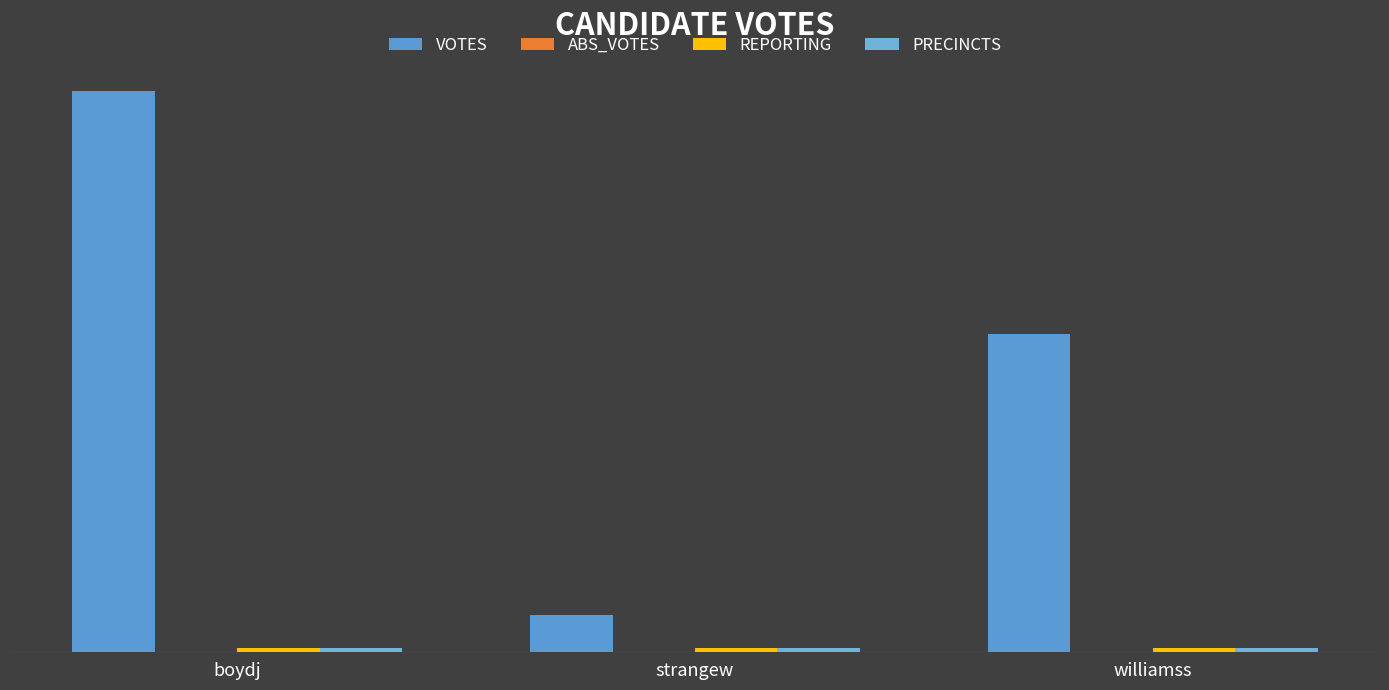

What is the sum of the VOTES values at boydj and strangew?

692